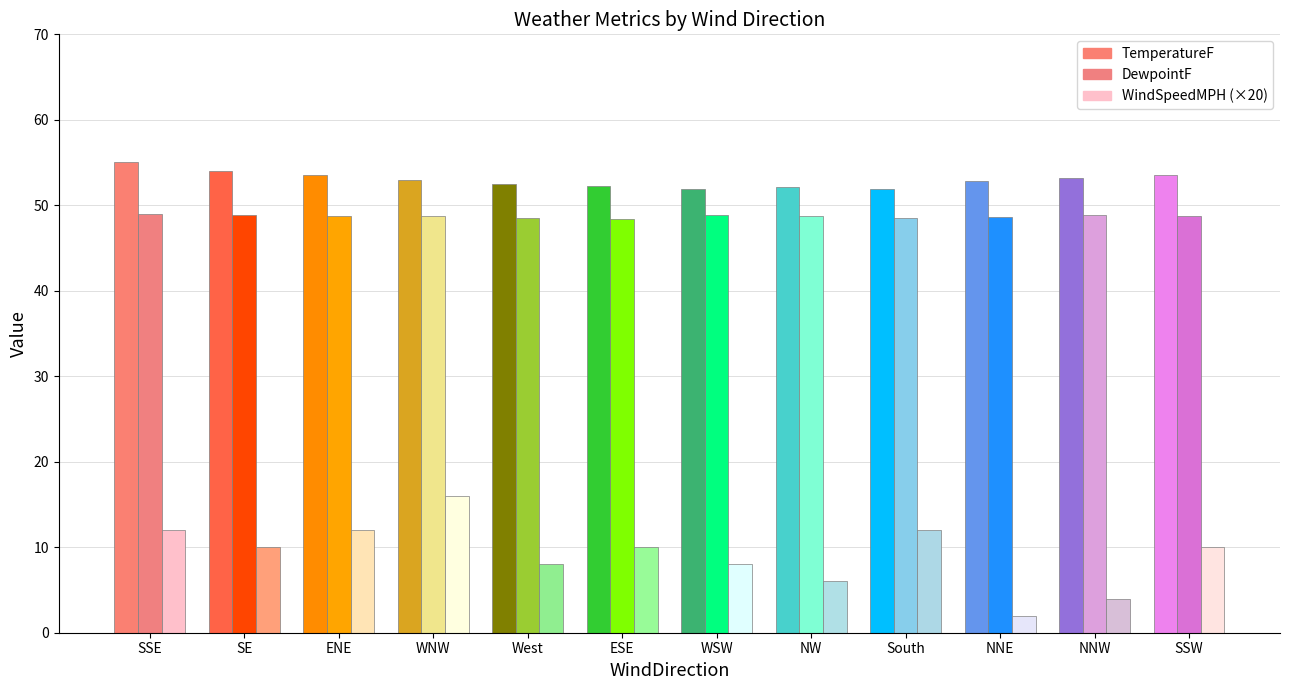

At NW, list the series in order from smallest to largest.

WindSpeedMPH (×20), DewpointF, TemperatureF